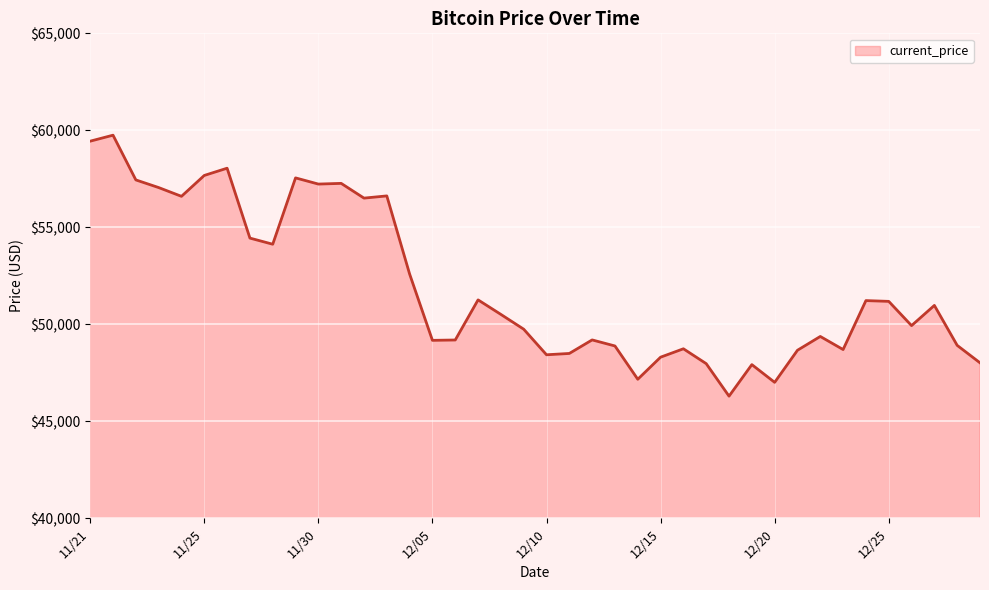

What is the smallest value displayed?

46296